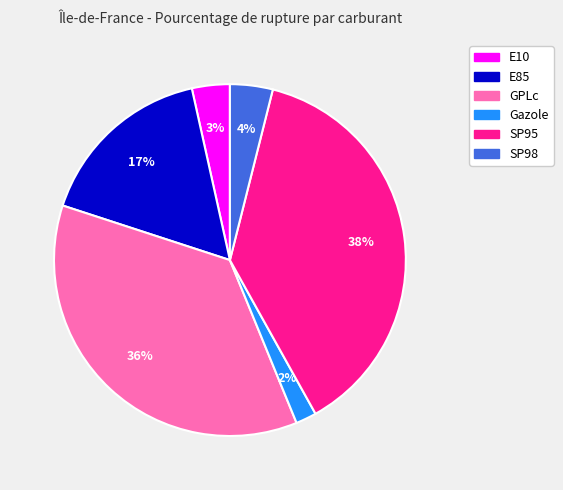

Which has a higher value, GPLc or E85?

GPLc